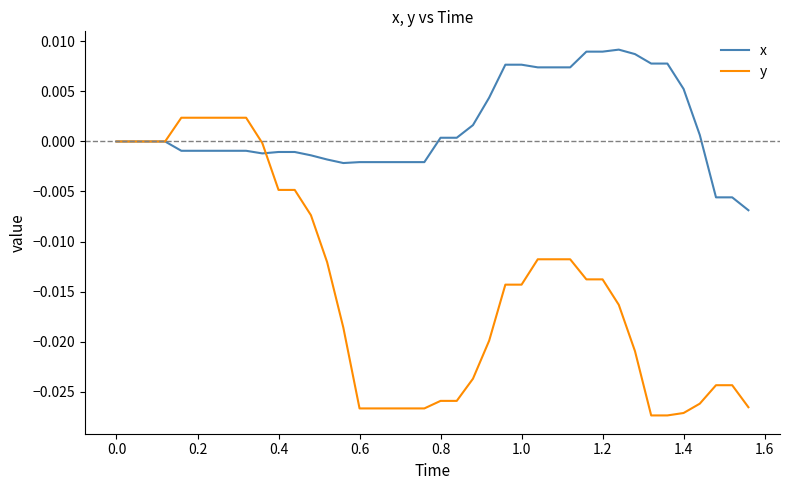

Which series has the largest total across all categories?

x